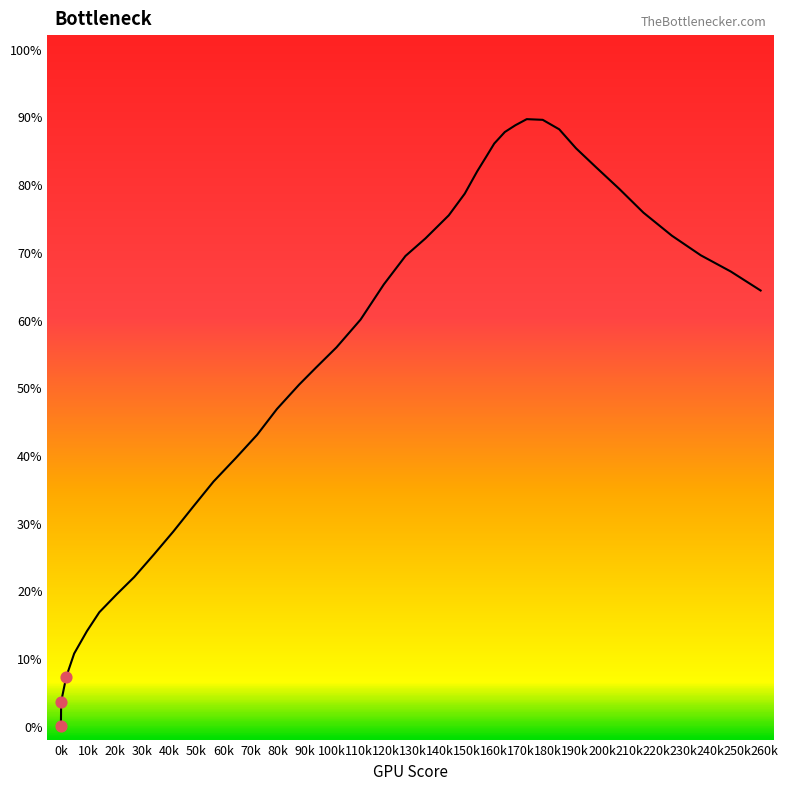

What is the average Y value?

3.6